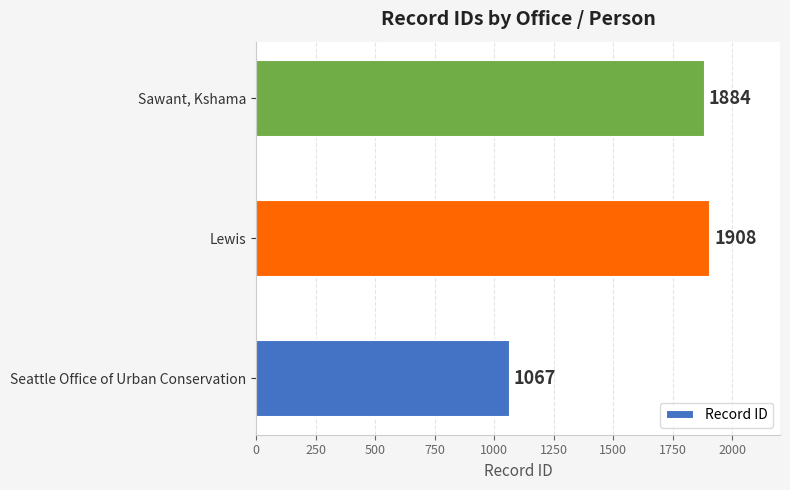

The value at Seattle Office of Urban Conservation is 1499. True or false?

False